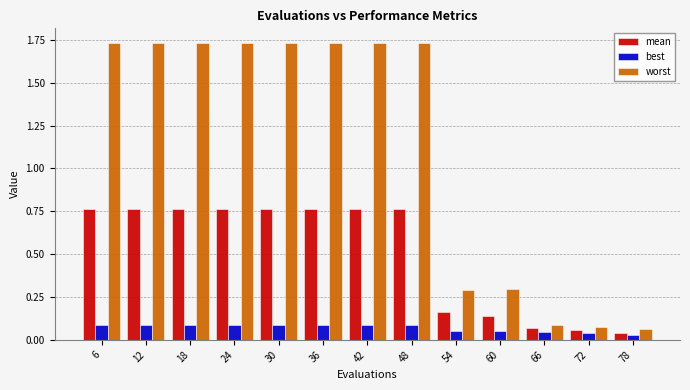

Does the chart contain stacked bars?

No